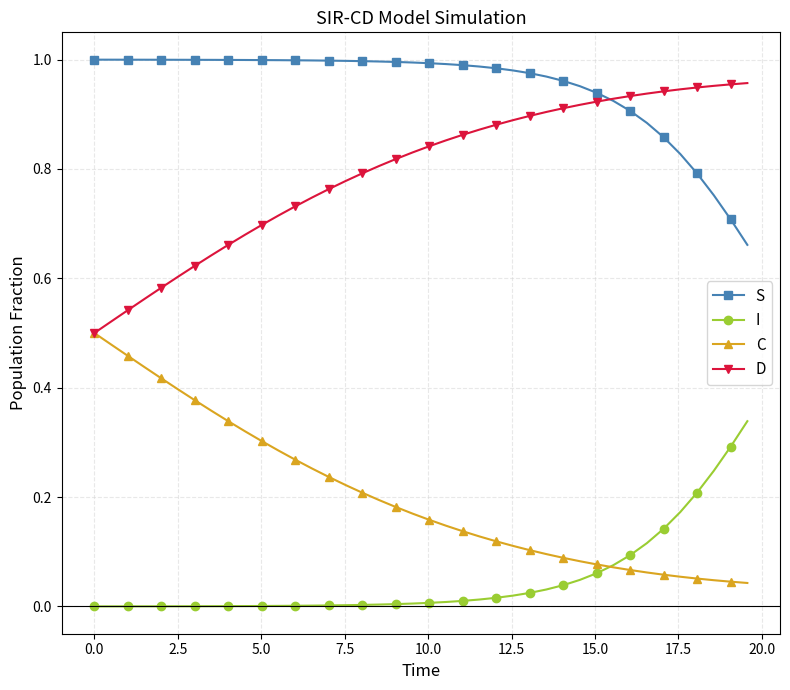

True or false: I and D cross at least once.

False